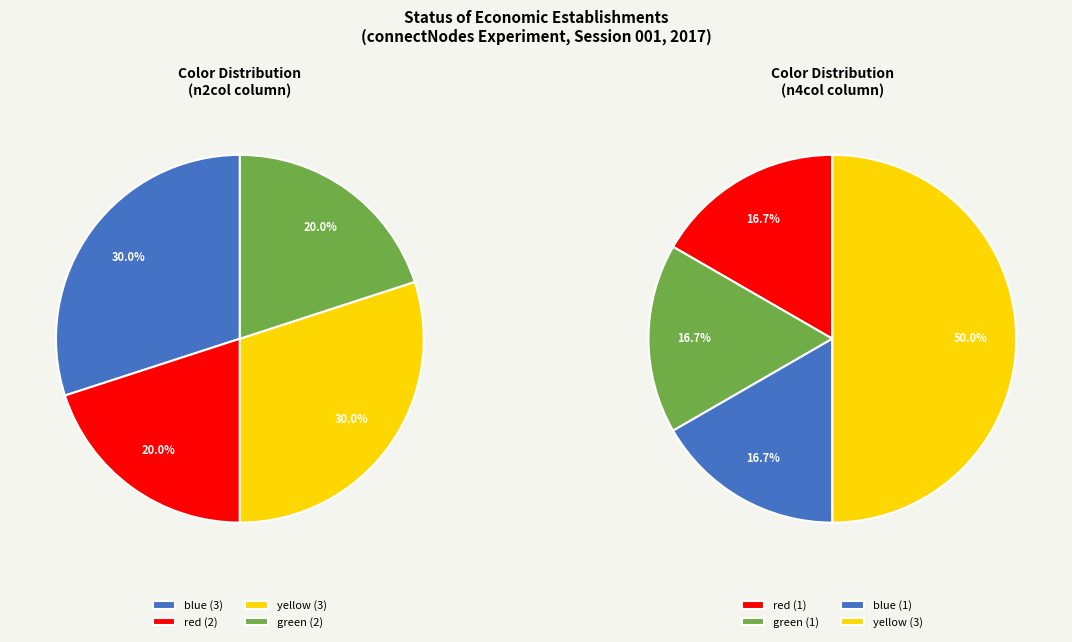

Which slice is the largest?

blue